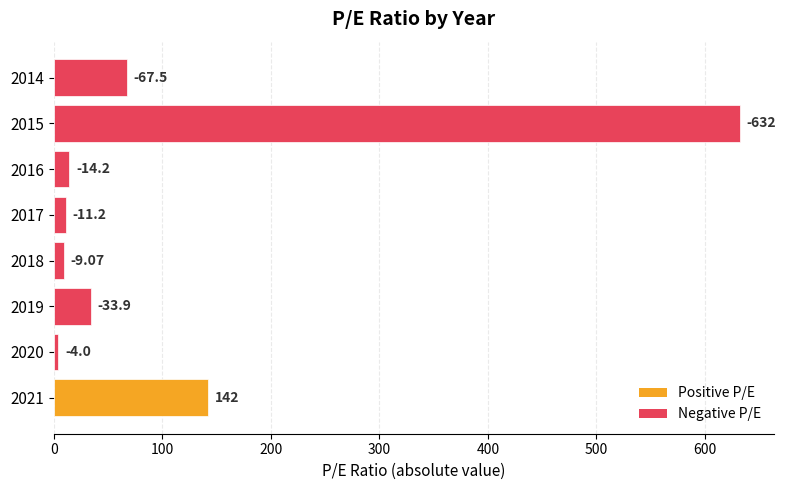

Does the chart contain any negative values?

No